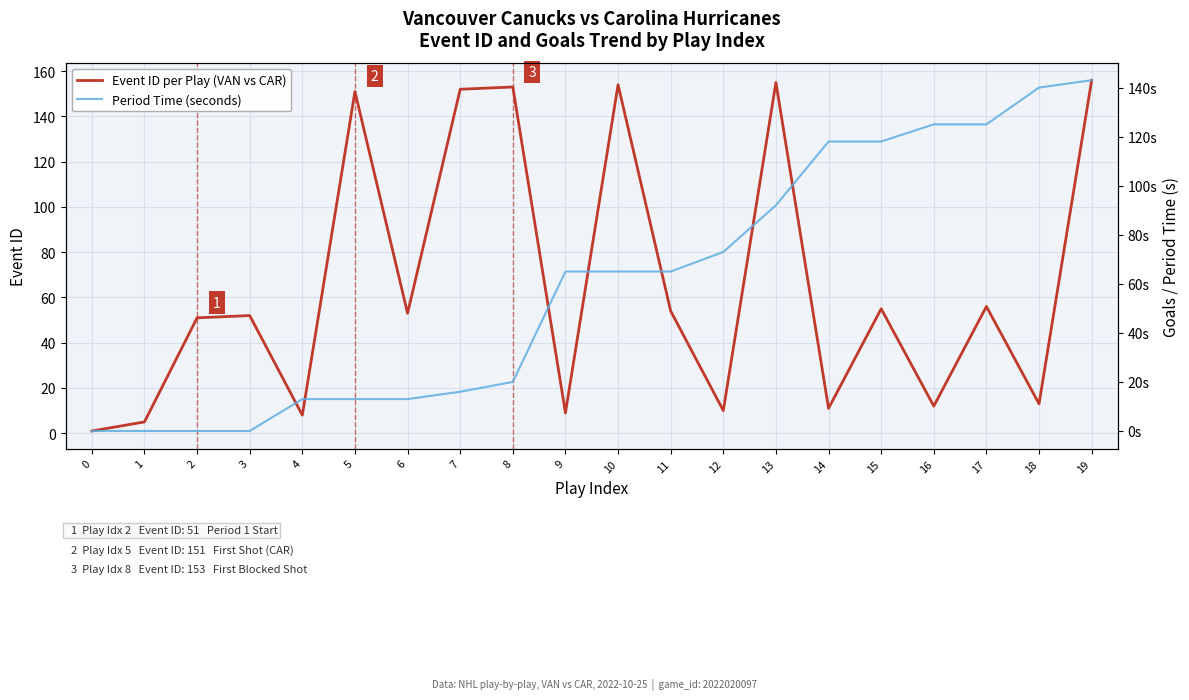

What is the difference between the second highest and minimum values in the Period Time (seconds) series?

140